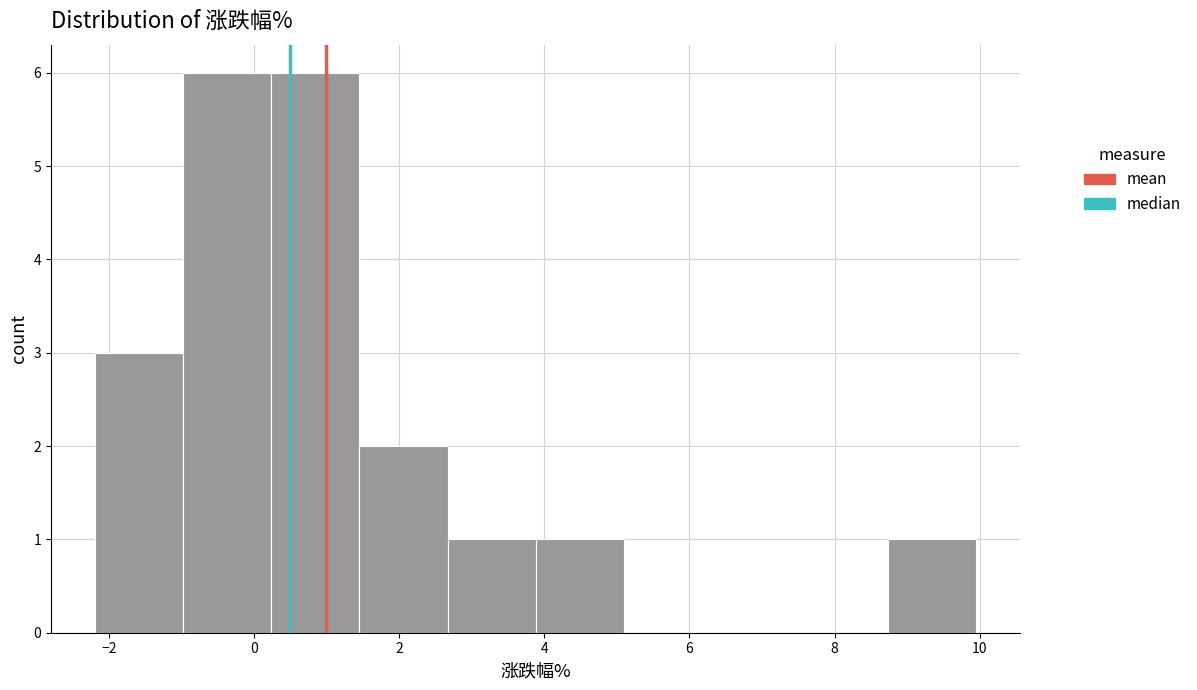

How tall is the bar that spans 1.4 to 2.6 on the x-axis? Neither the bar edges nor the heights are printed on the chart, so give them approximately, as read against the axes.

2